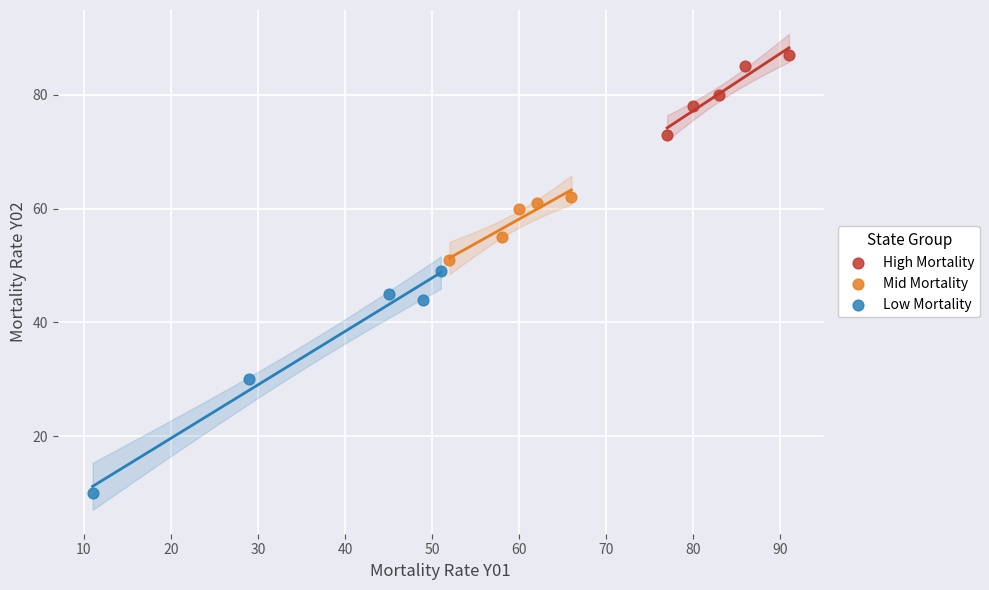

Which series reaches the maximum Y coordinate?

High Mortality